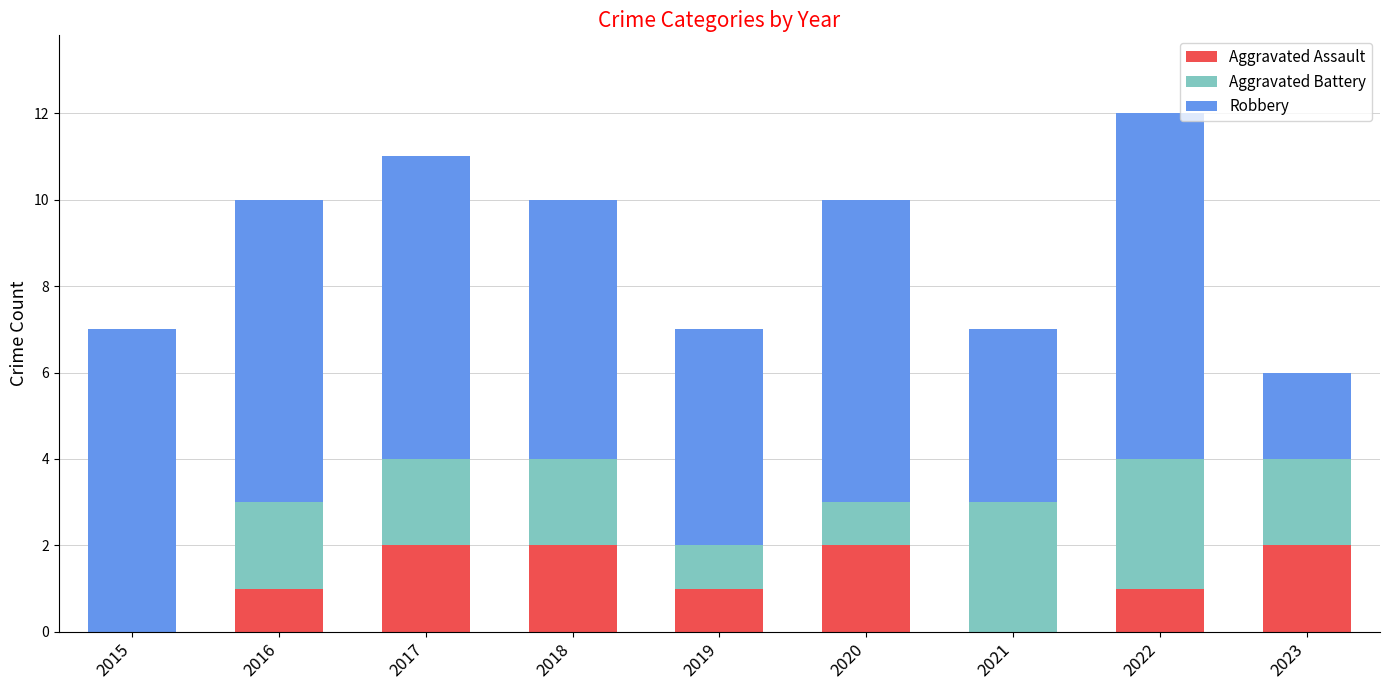

Reading left to right, transcribe the values for Aggravated Assault.

2015=0	2016=1	2017=2	2018=2	2019=1	2020=2	2021=0	2022=1	2023=2